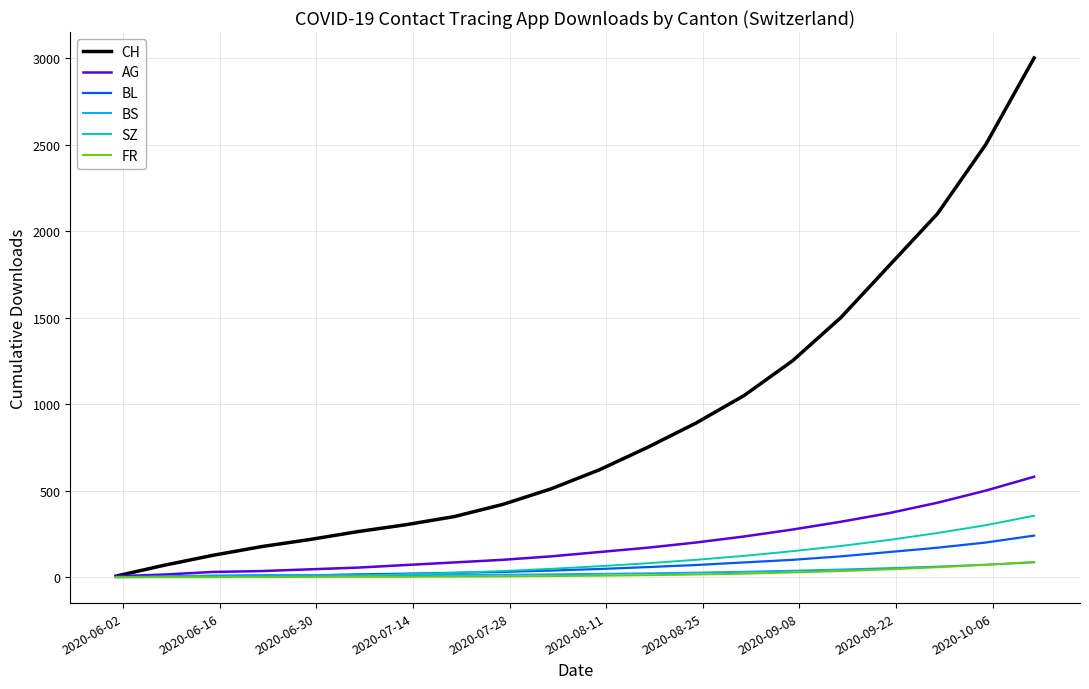

Which series has the largest total across all categories?

CH